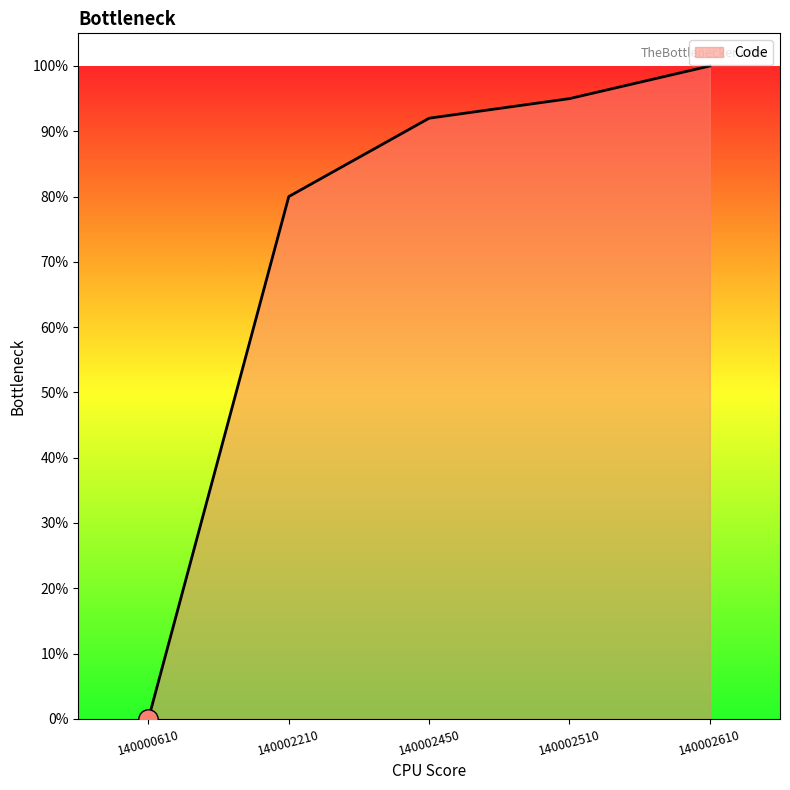

Does the chart display data point markers on the line(s)?

No